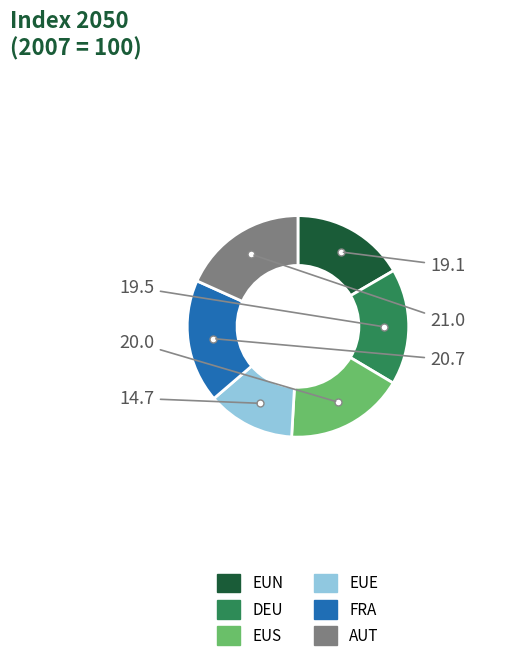

The EUE slice represents 1% of the pie. True or false?

False